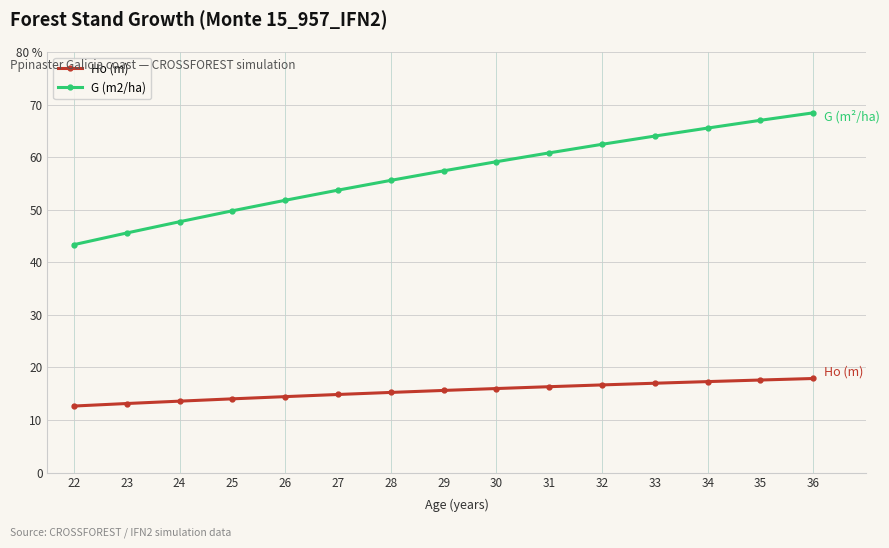

True or false: Ho (m) has more than 0 interior local peaks.

False